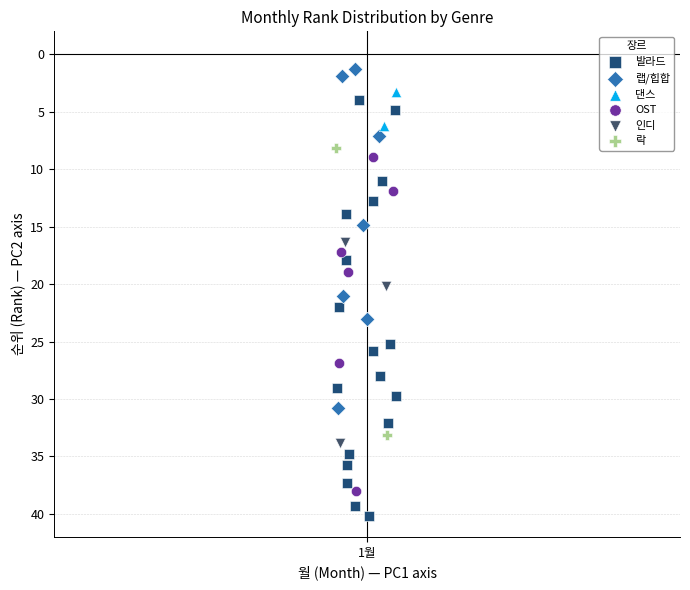

Which series has the largest Y range (max minus min)?

발라드